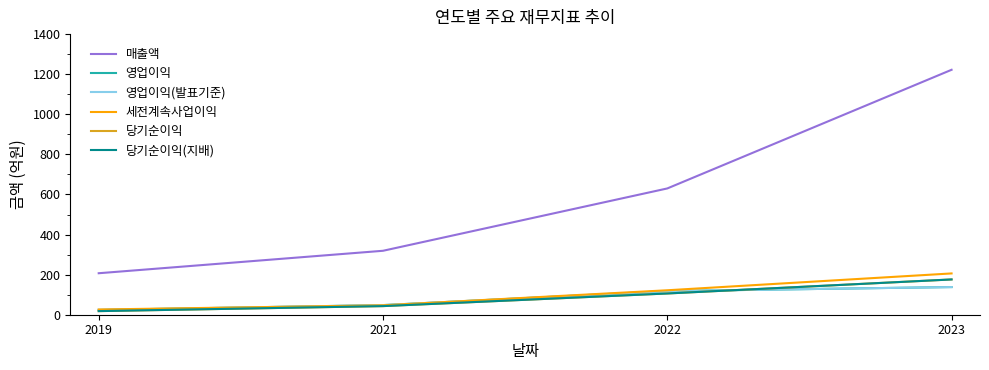

At which label is 당기순이익(지배) closest to 97?

2022